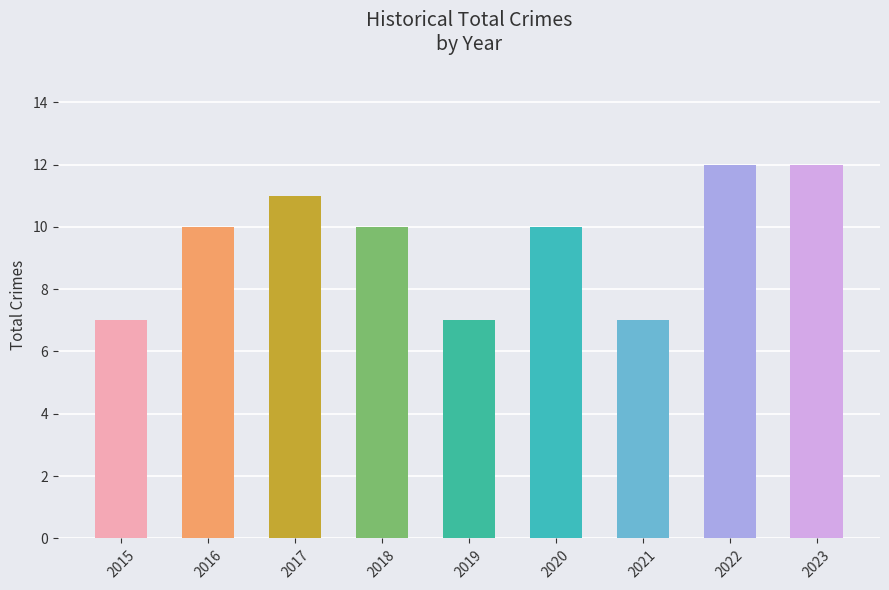

What is the sum of the values at 2015 and 2016?

17